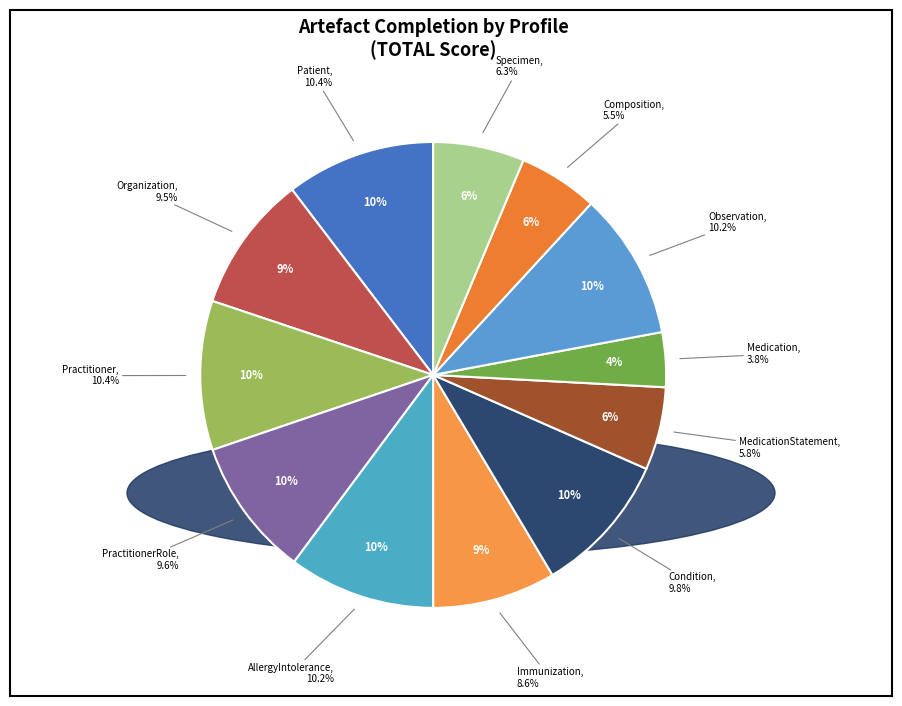

Which slice is the largest?

Patient